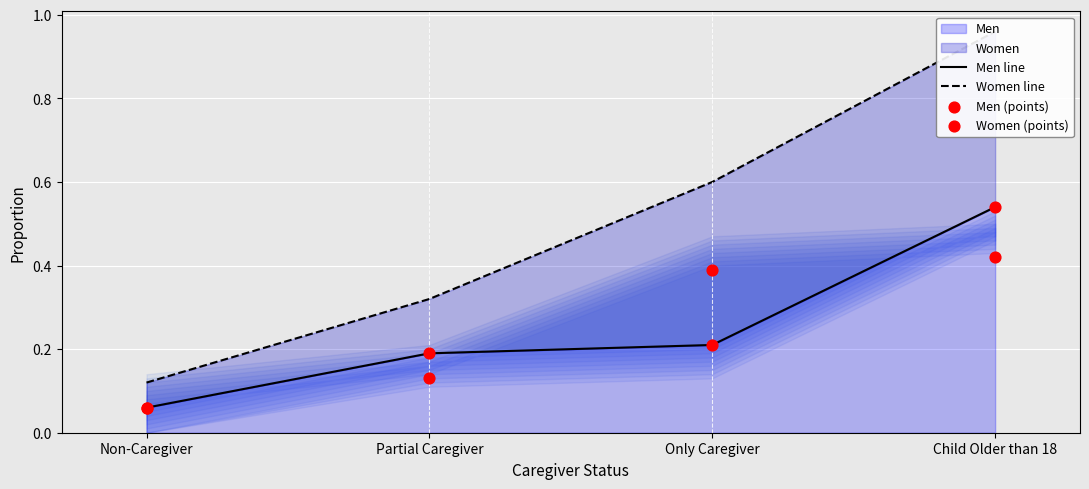

Which series has the largest Y range (max minus min)?

Women line